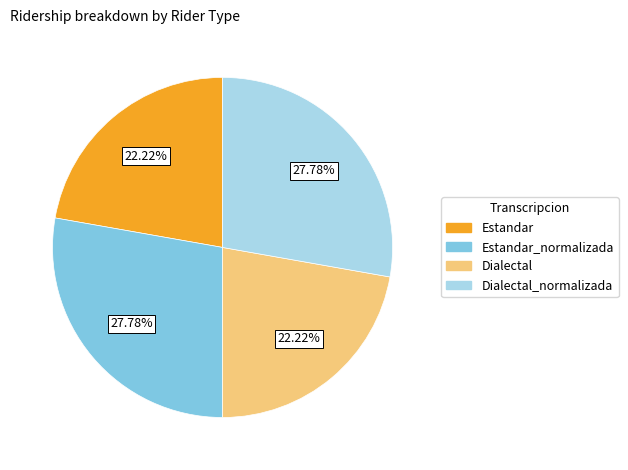

Is there a majority slice in this chart?

No